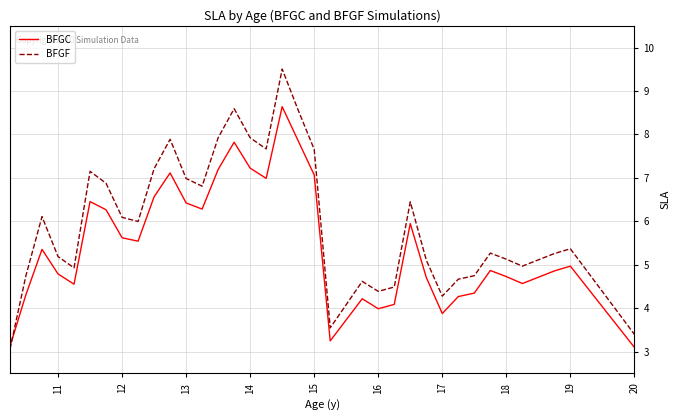

Which series has the largest range (max minus min)?

BFGF